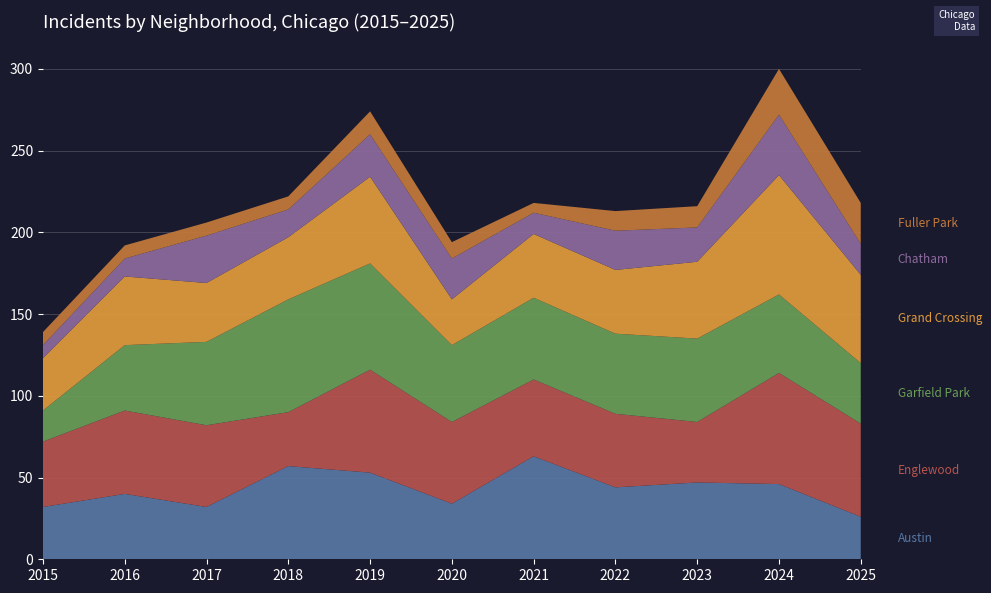

Reading left to right, extract all data points from this chart.

Austin: 2015=32	2016=40	2017=32	2018=57	2019=53	2020=34	2021=63	2022=44	2023=47	2024=46	2025=26
Englewood: 2015=40	2016=51	2017=50	2018=33	2019=63	2020=50	2021=47	2022=45	2023=37	2024=68	2025=57
Garfield Park: 2015=19	2016=40	2017=51	2018=69	2019=65	2020=47	2021=50	2022=49	2023=51	2024=48	2025=37
Grand Crossing: 2015=32	2016=42	2017=36	2018=38	2019=53	2020=28	2021=39	2022=39	2023=47	2024=73	2025=54
Chatham: 2015=8	2016=11	2017=29	2018=17	2019=26	2020=25	2021=13	2022=24	2023=21	2024=37	2025=19
Fuller Park: 2015=8	2016=8	2017=8	2018=8	2019=14	2020=10	2021=6	2022=12	2023=13	2024=28	2025=25